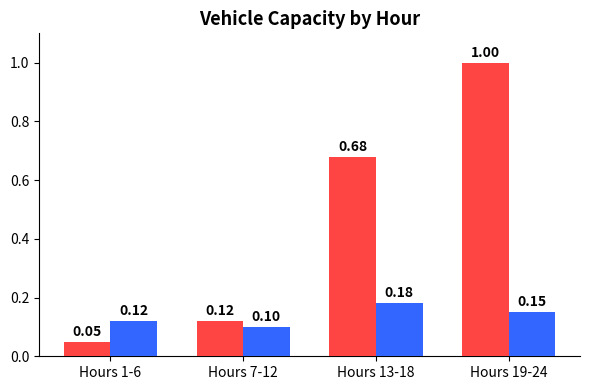

At which category is the sum across all series the highest?

Hours 19-24